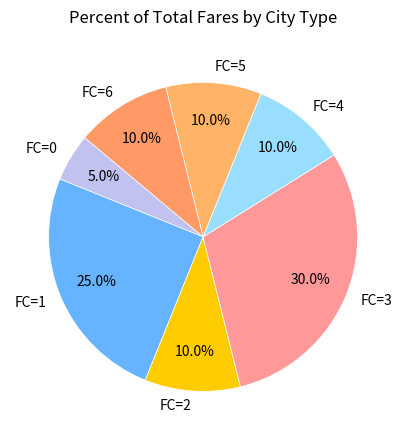

What is the total percentage of FC=1 and FC=3?

55.0%